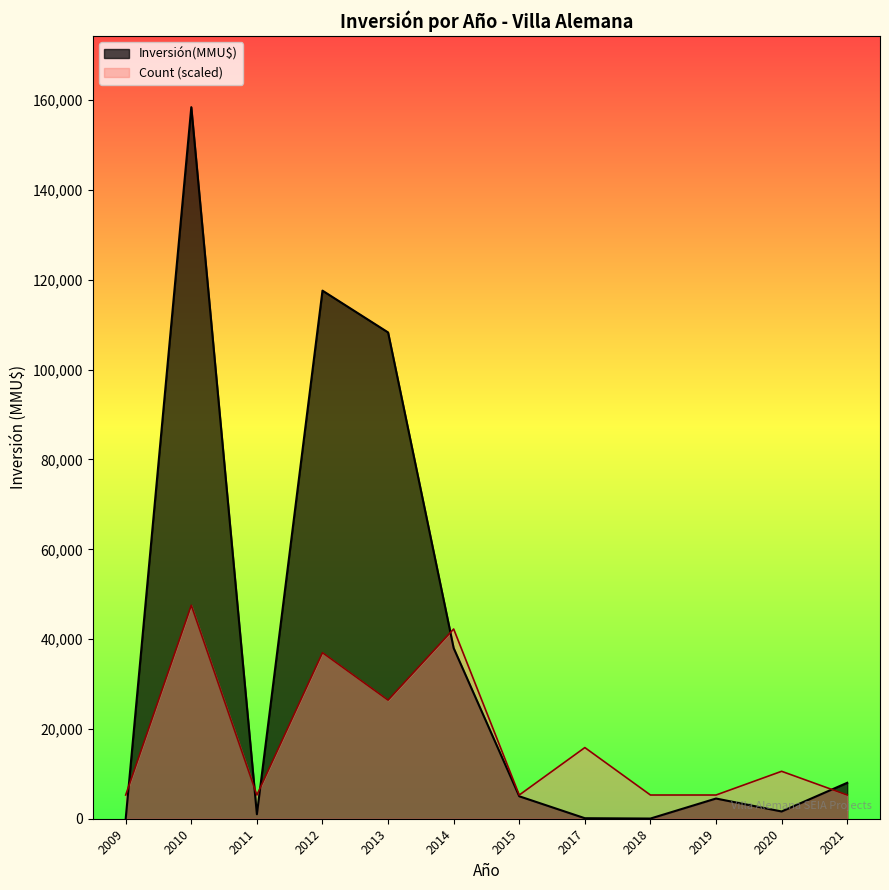

Does the chart display data point markers on the line(s)?

No